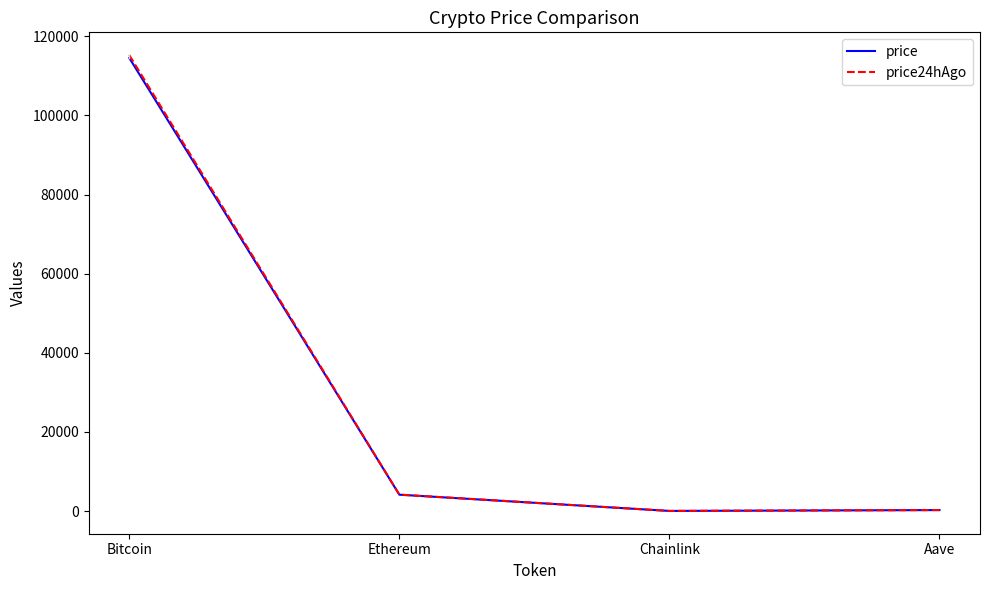

What is the sum of all price values?

118895.2